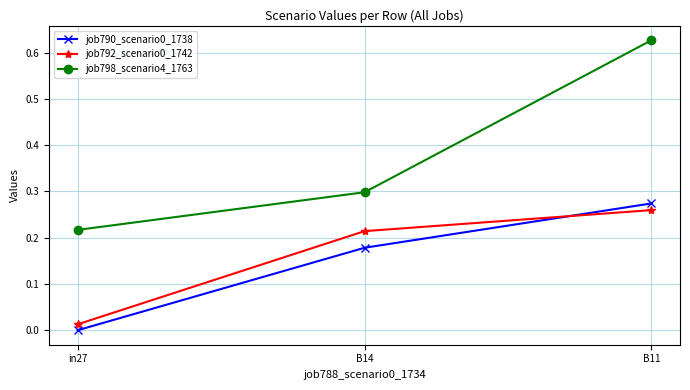

Which series has the largest total across all categories?

job798_scenario4_1763